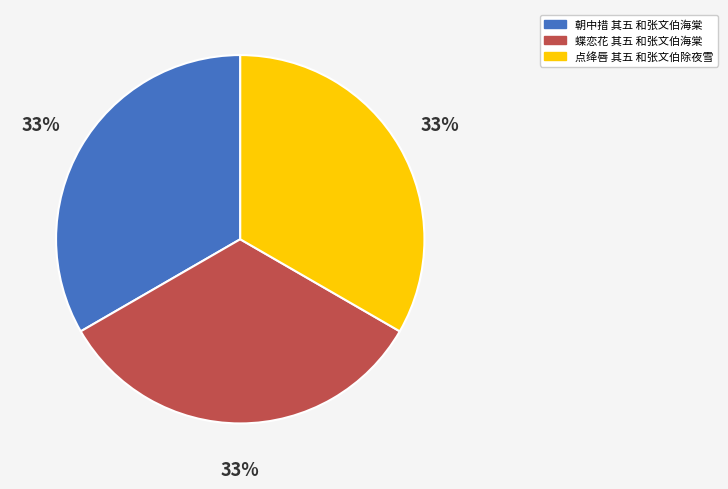

Count the number of slices in the pie.

3